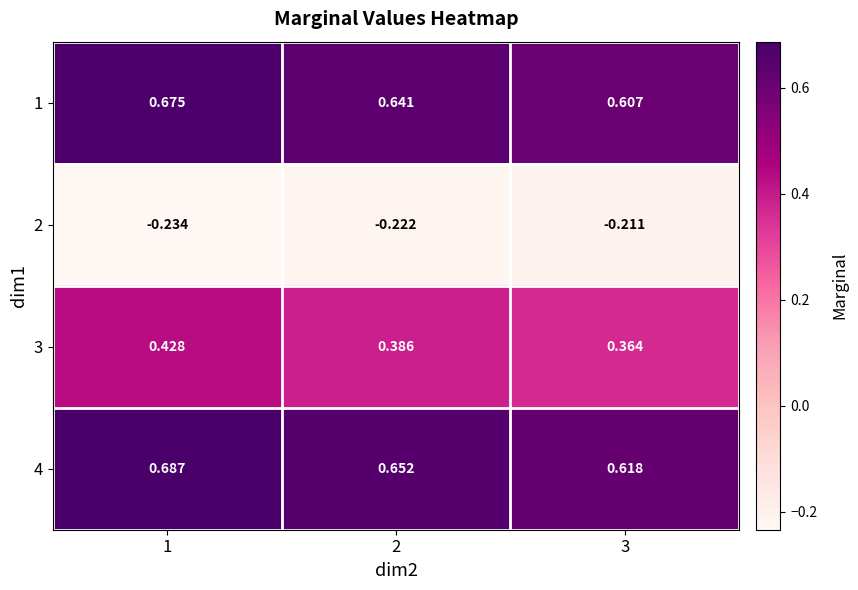

Between 1 and 3, which is larger?

1